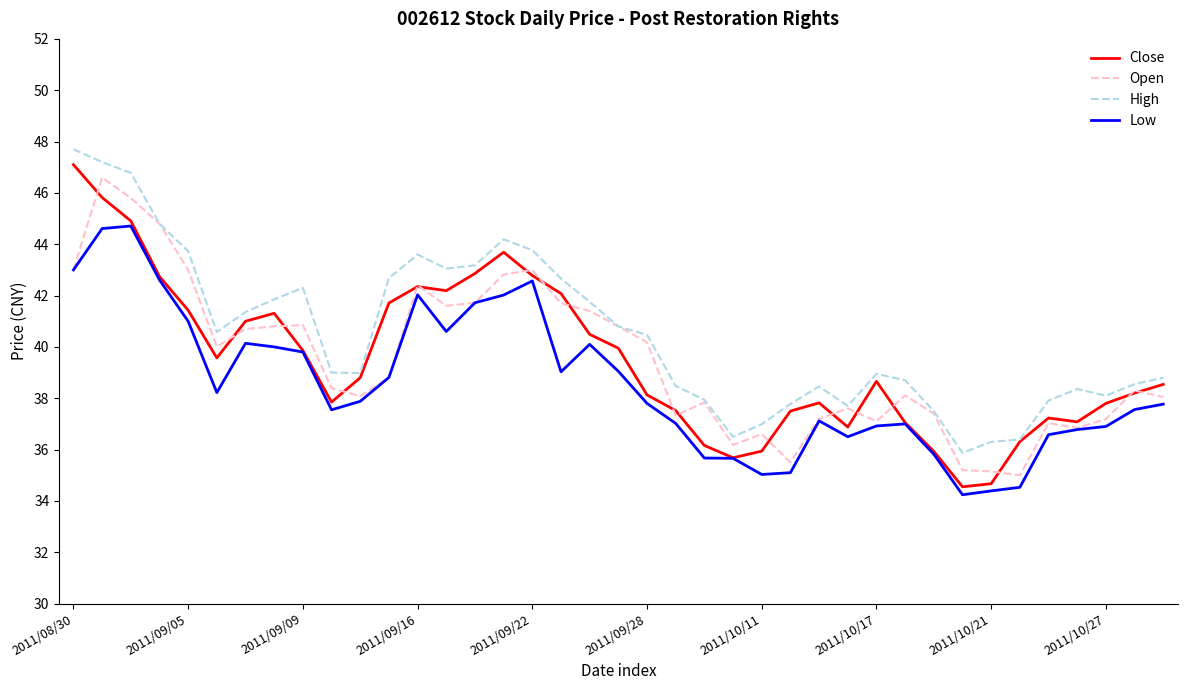

What is the smallest value displayed?

34.2